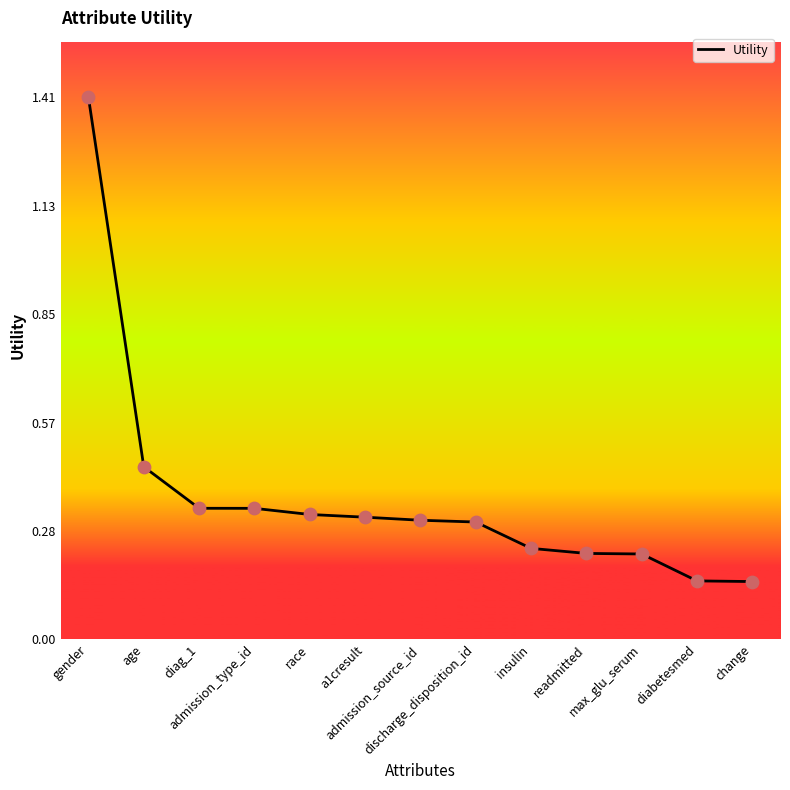

What is the change in value from diag_1 to diabetesmed?

-0.2